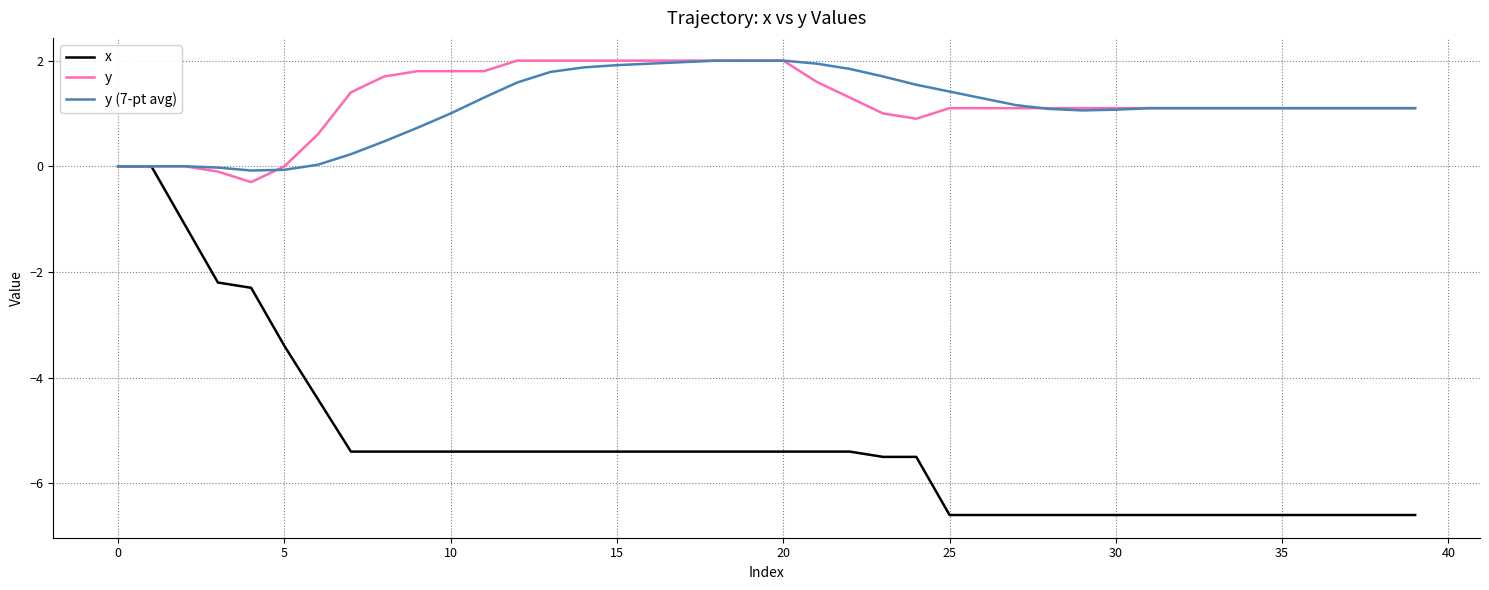

What is the greatest value displayed?

2.0